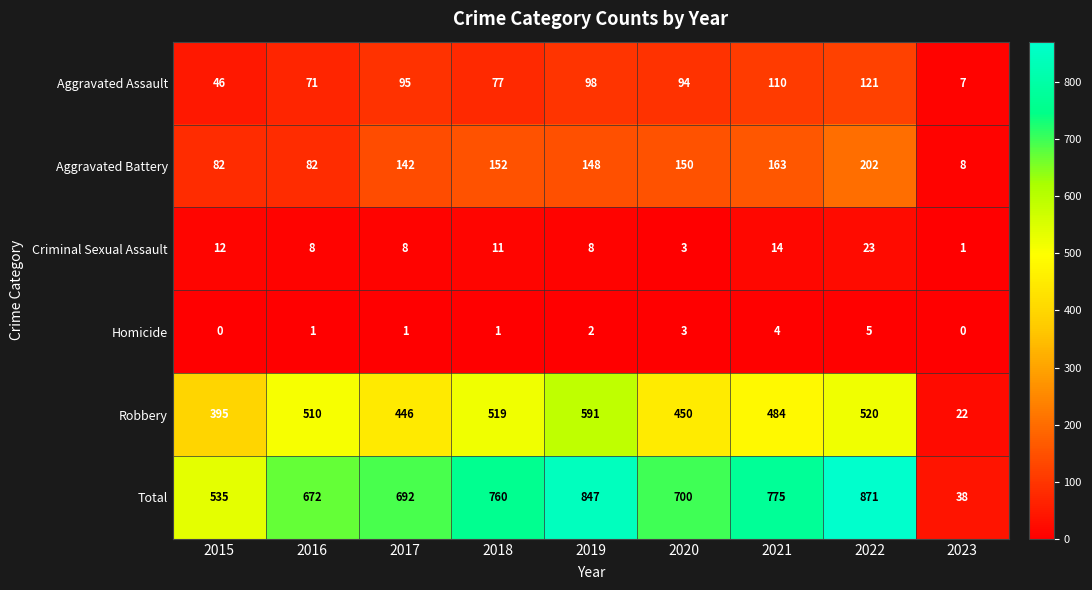

What is the sum of all Homicide values?

17